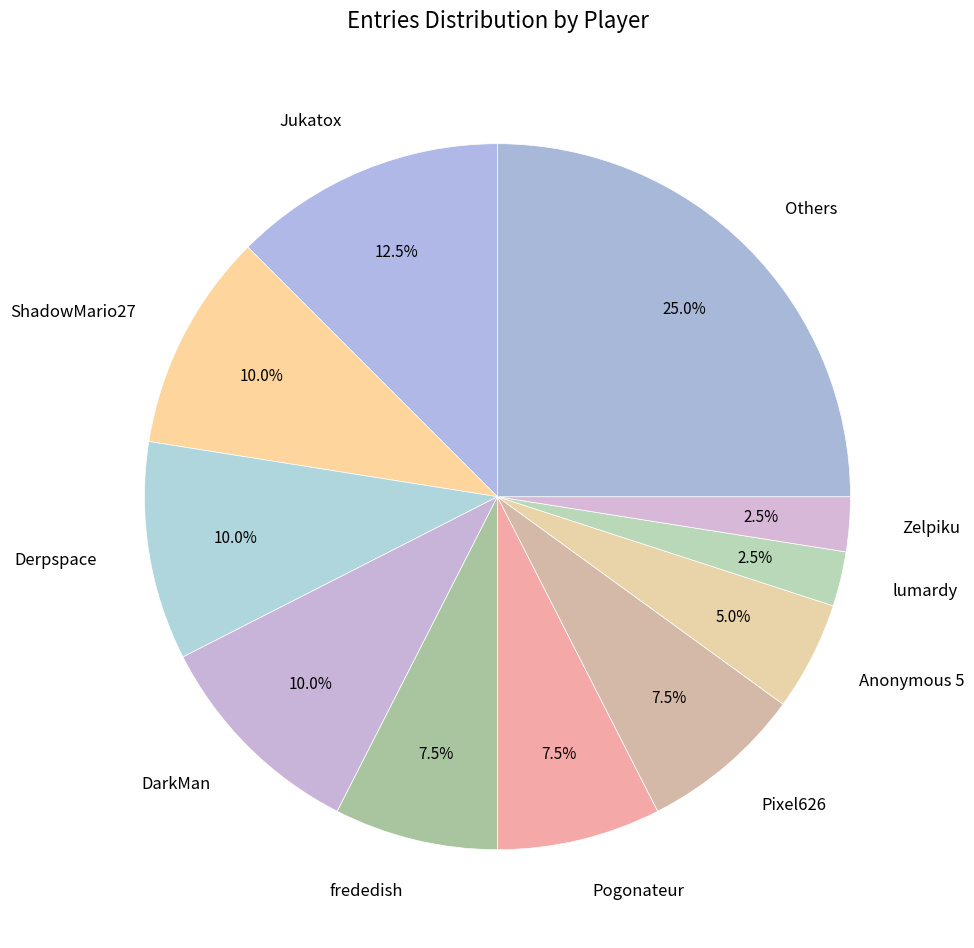

Is there any slice that represents more than half of the pie?

No